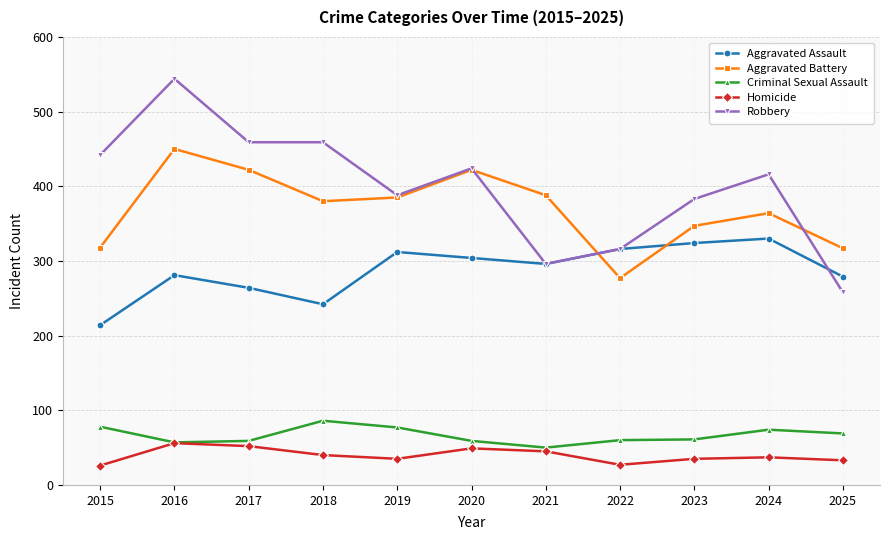

How many lines are shown in the chart?

5